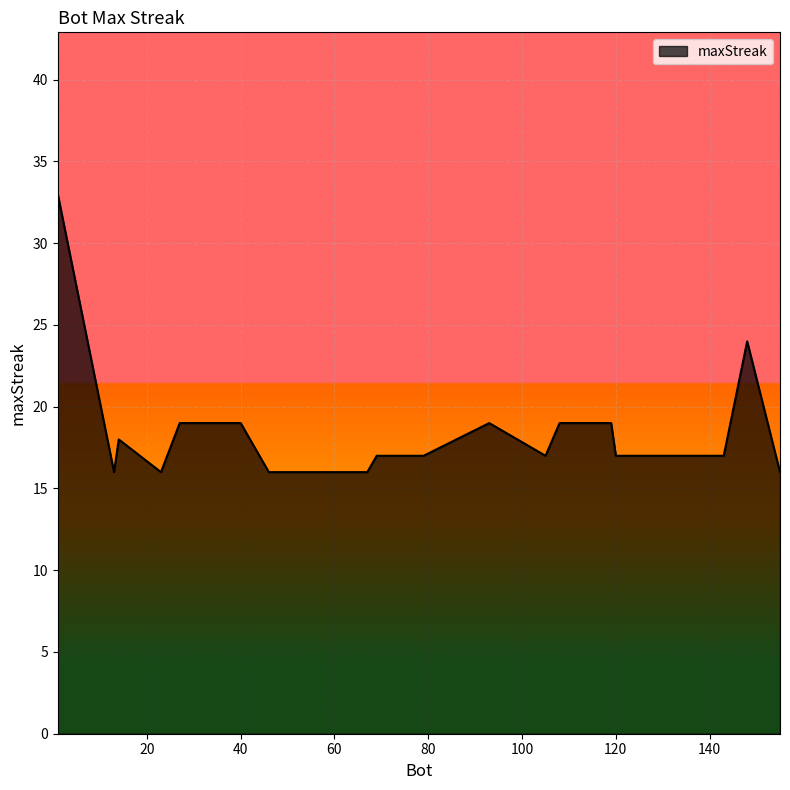

What is the difference between the maximum and minimum values?

17